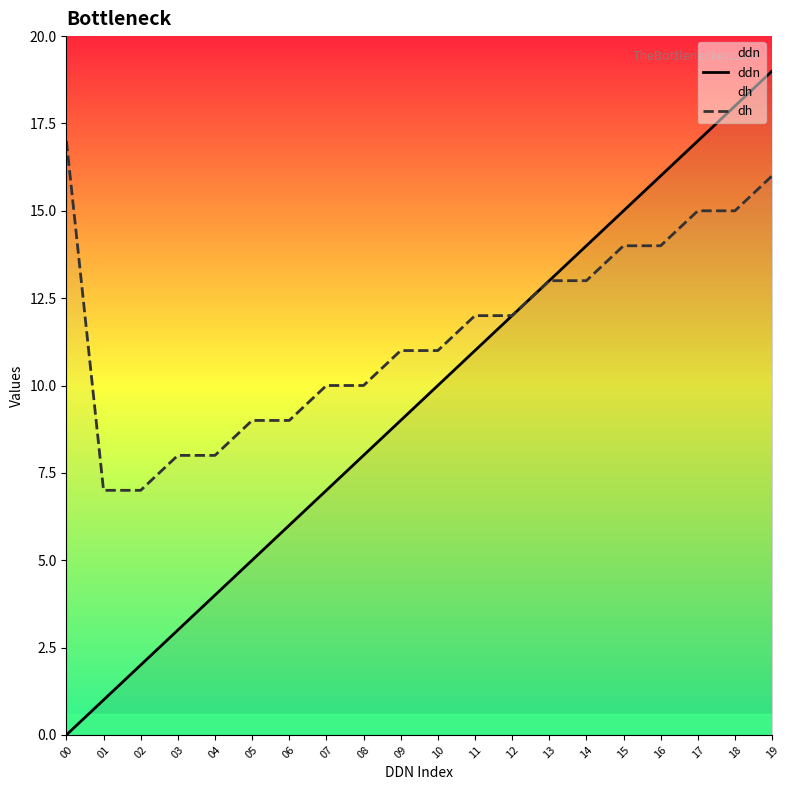

What is the difference between the second highest and second lowest values in the ddn series?

17